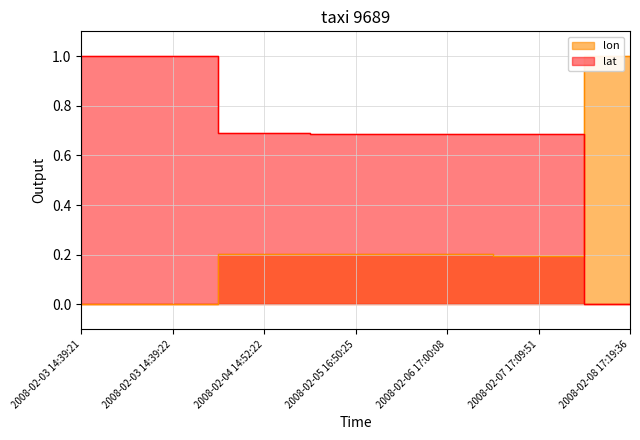

What is the difference between the maximum and minimum values in the lon series?

1.0